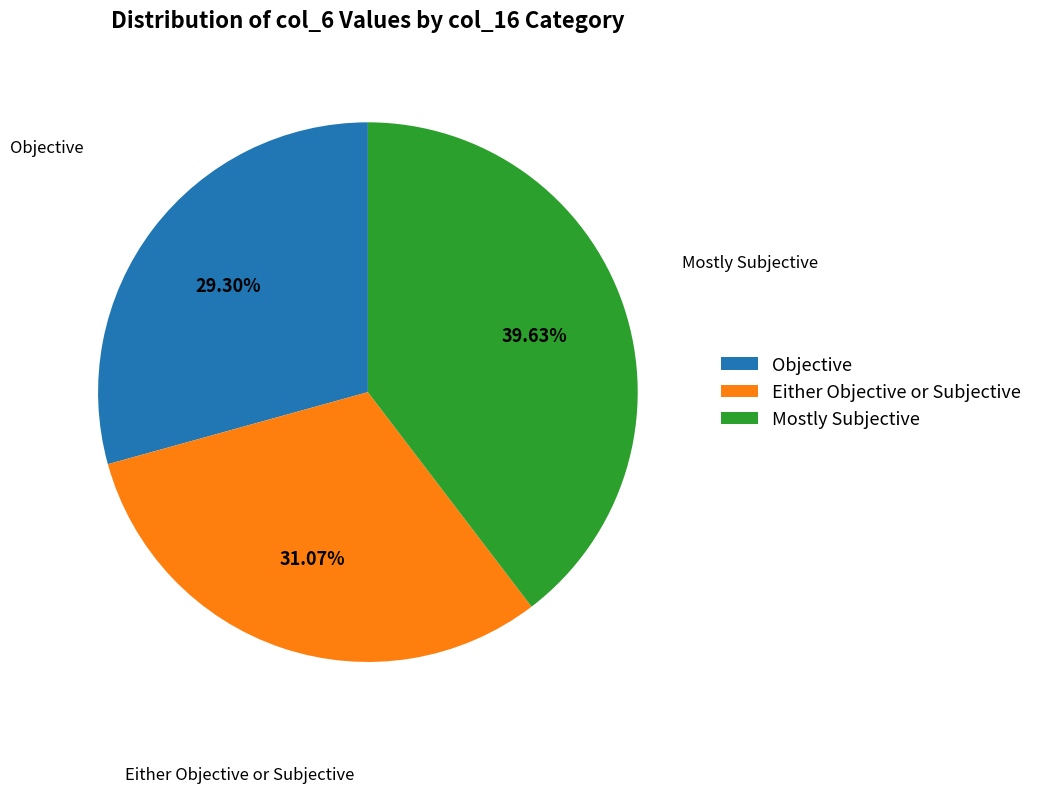

Rank the categories by value from lowest to highest.

Objective, Either Objective or Subjective, Mostly Subjective